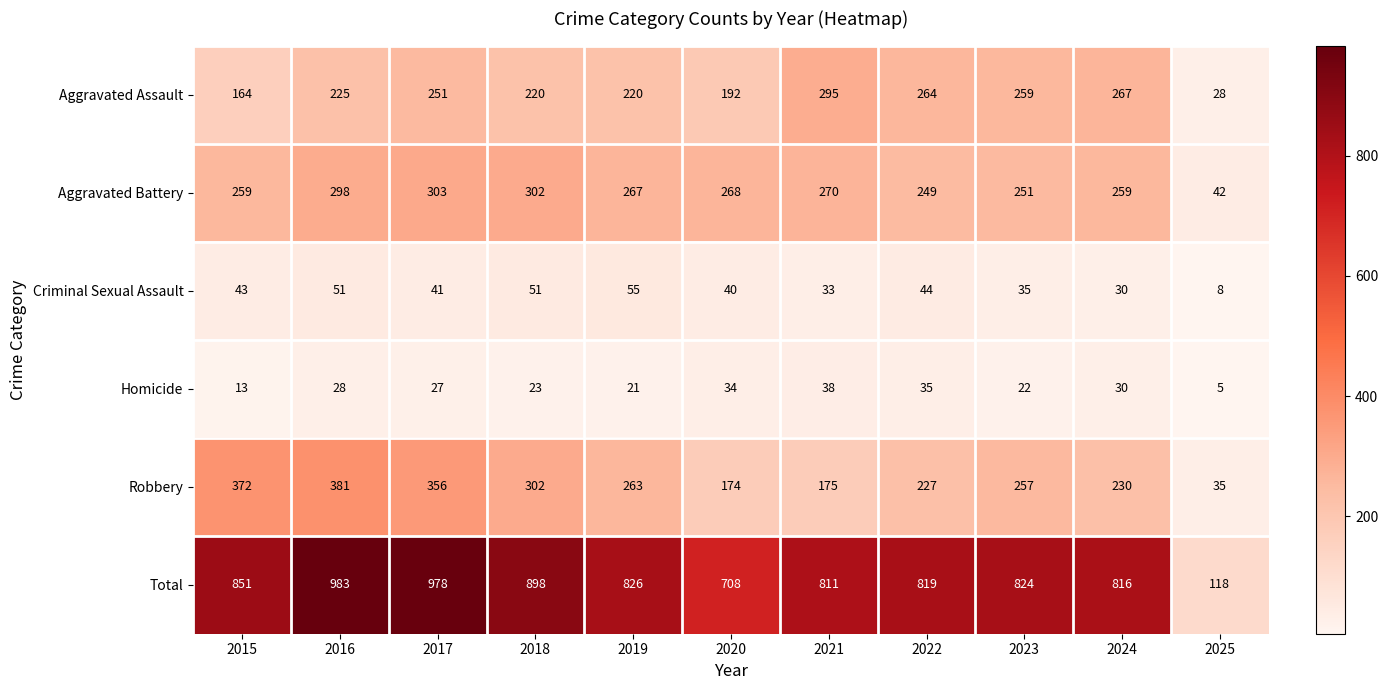

Which series has the largest total across all categories?

Total